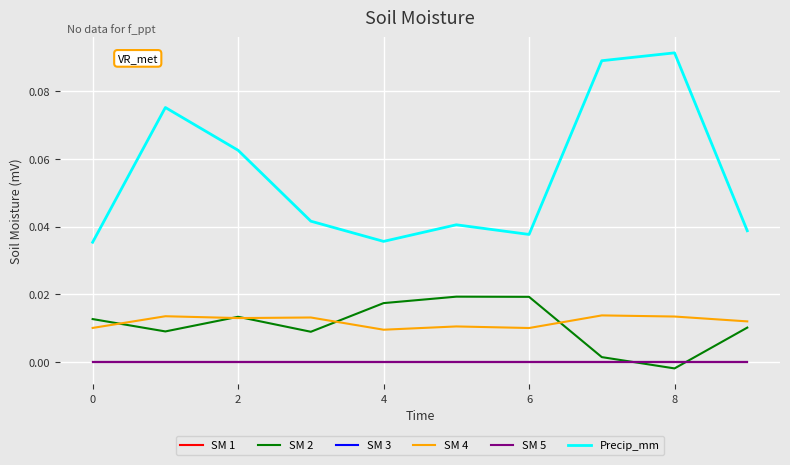

Is this an area chart (filled region under the line)?

No